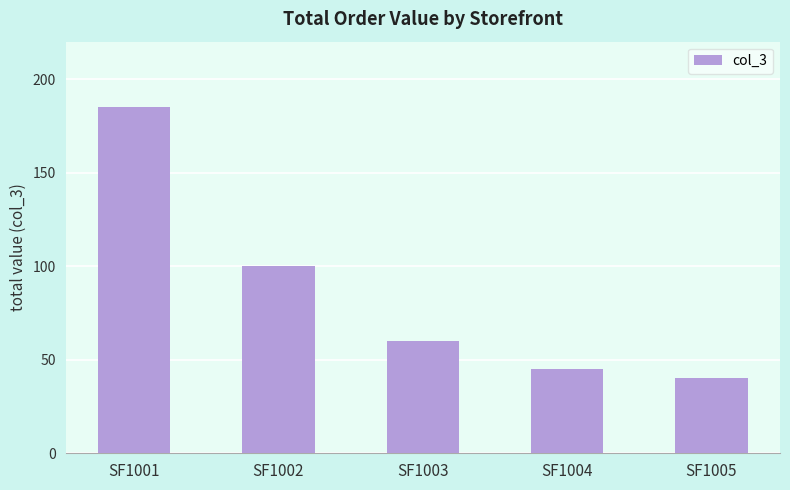

What is the minimum value shown in the chart?

40